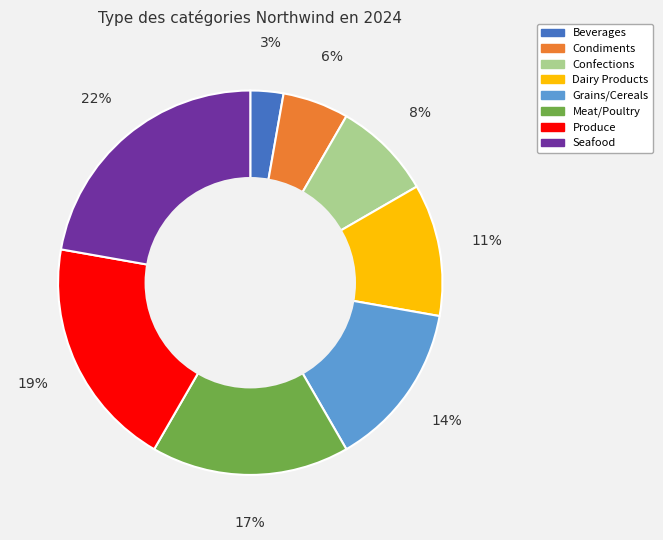

True or false: Meat/Poultry accounts for 24% of the total.

False